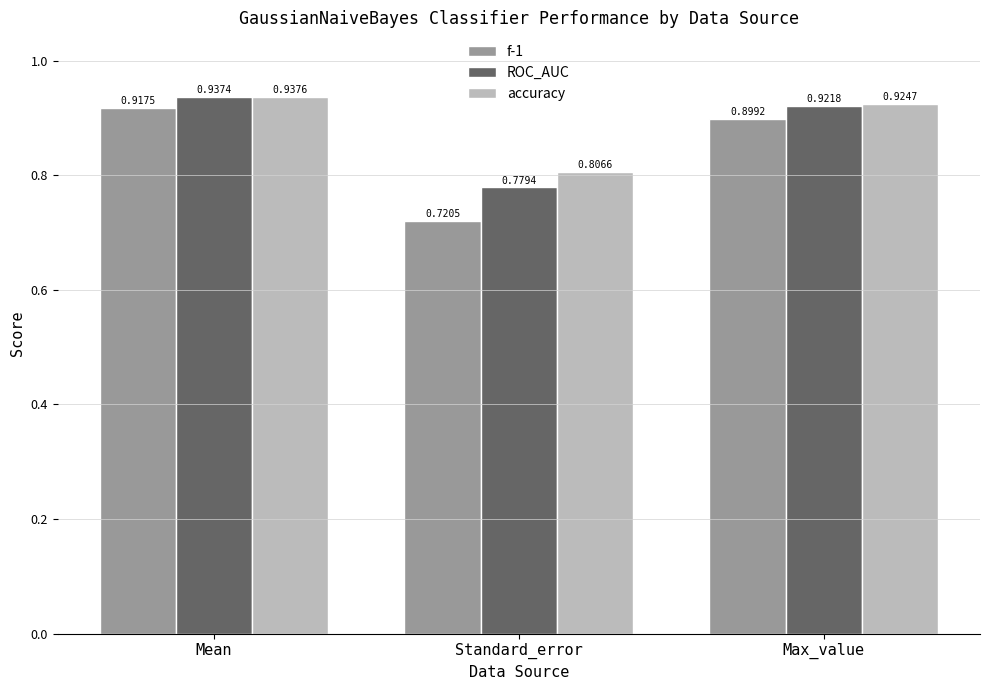

What is the sum of all accuracy values?

2.7